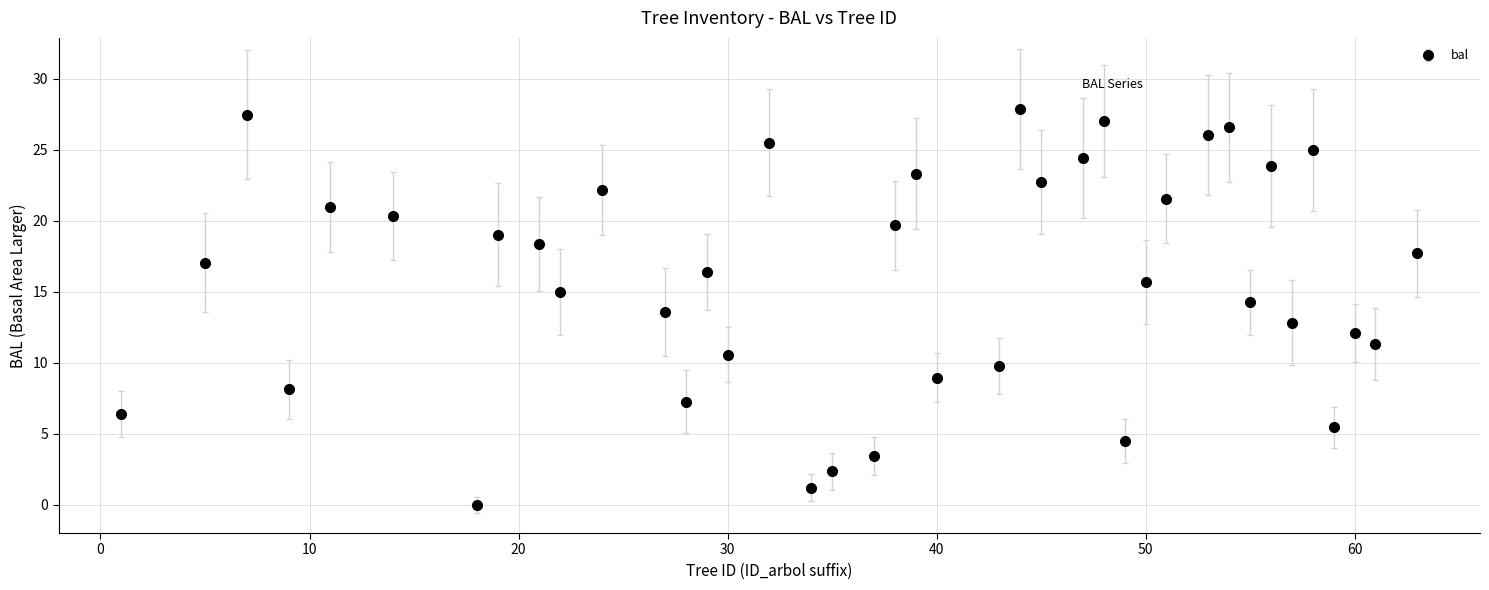

What is the difference between the maximum and minimum values?

27.9